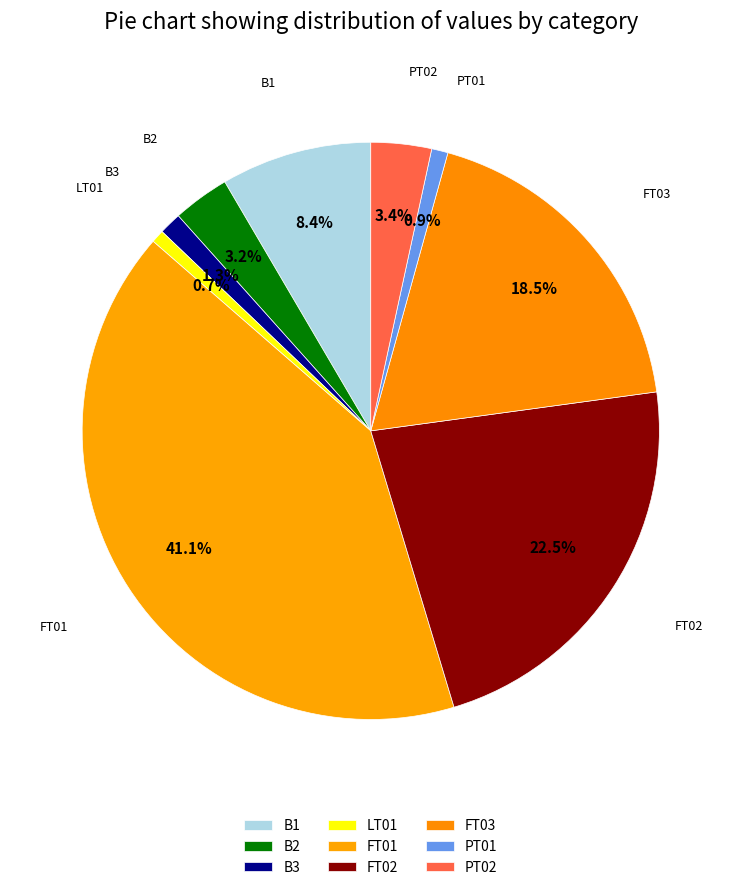

Is there any slice that represents more than half of the pie?

No